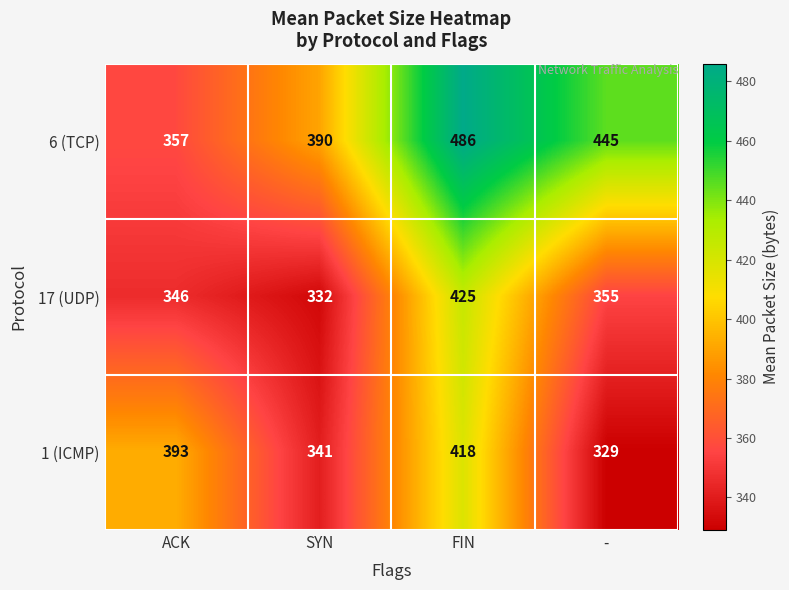

Which category has the lowest value in the 1 (ICMP) series?

-